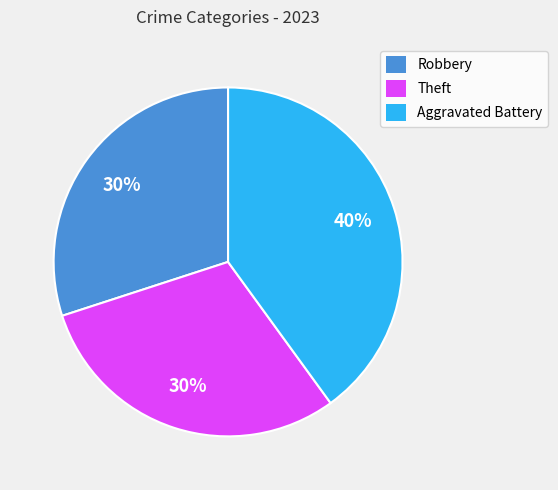

Does Aggravated Battery represent more than half of the total?

No